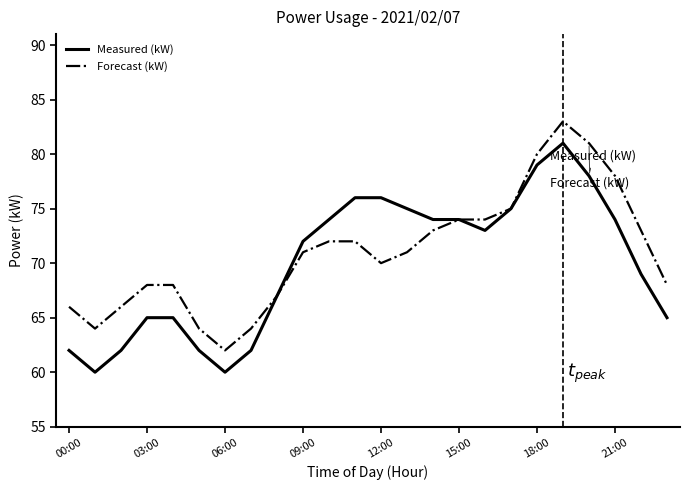

What is the highest value of the Measured (kW) series?

81